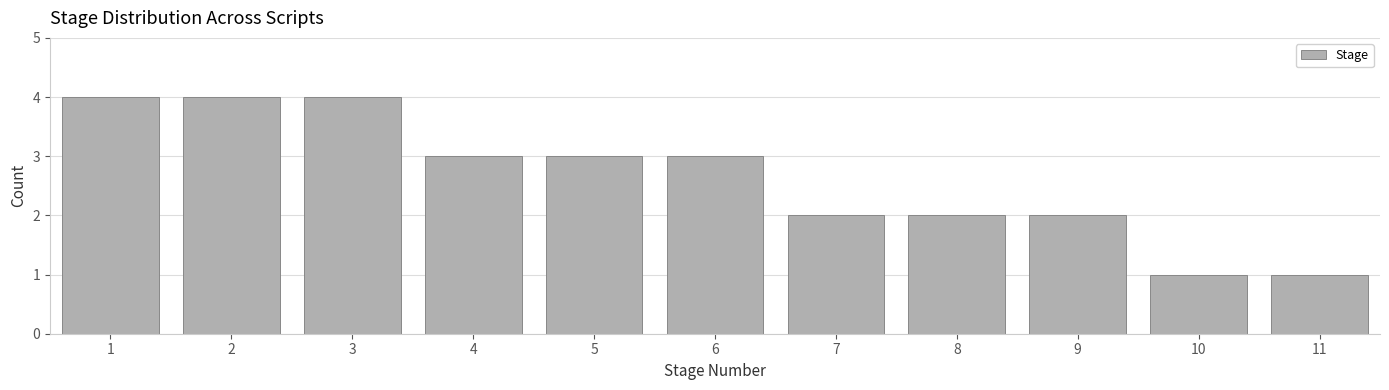

Reading left to right, transcribe this chart: for each bar, give the range it covers on the x-axis and its height. The values are not printed on the chart, so give them approximately, as read against the axis.

0.5 to 1.5: 4
1.5 to 2.5: 4
2.5 to 3.5: 4
3.5 to 4.5: 3
4.5 to 5.5: 3
5.5 to 6.5: 3
6.5 to 7.5: 2
7.5 to 8.5: 2
8.5 to 9.5: 2
9.5 to 10.5: 1
10.5 to 11.5: 1